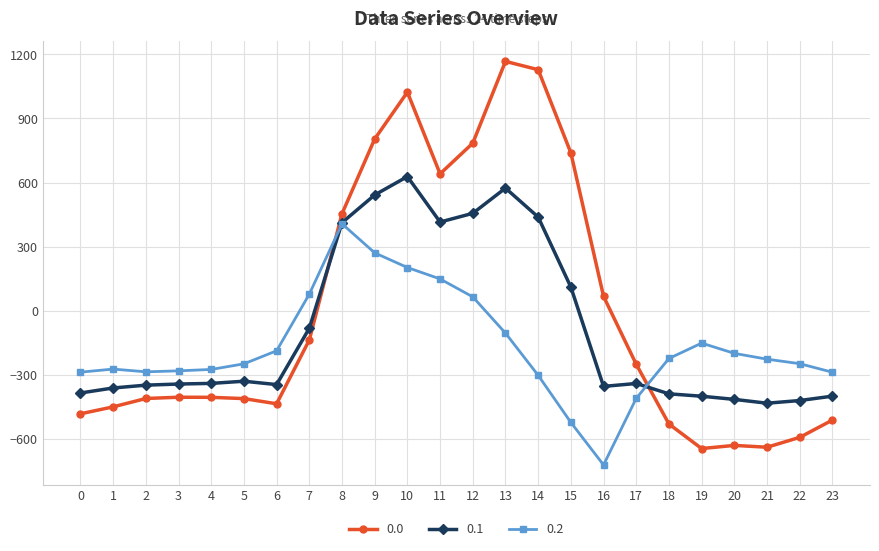

True or false: 0.2 has a value of -104.4 at 13.

True